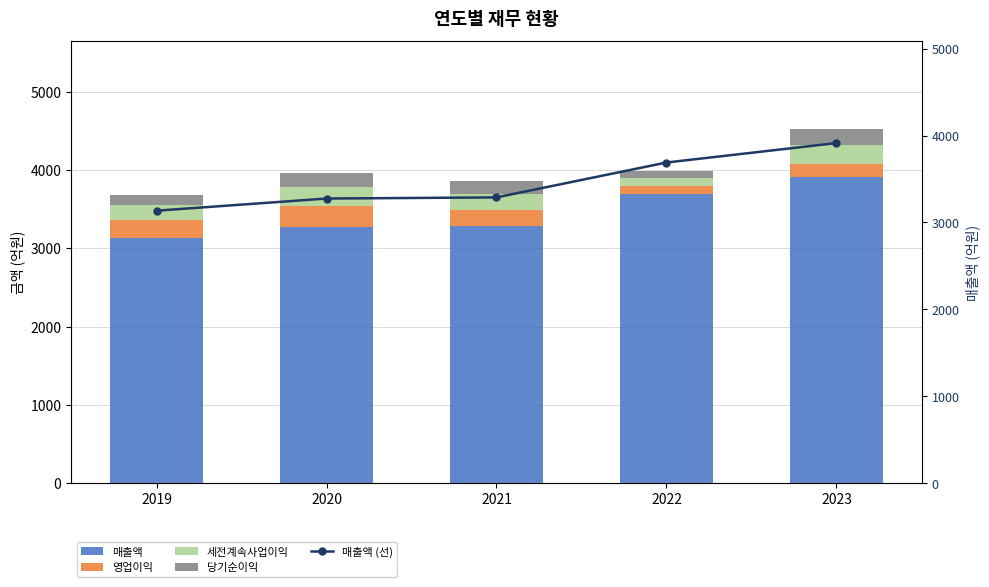

Reading left to right, list all the values displayed in this chart.

매출액: 3136	3276	3289	3691	3915
영업이익: 226	267	204	102	163
세전계속사업이익: 194	241	208	107	239
당기순이익: 132	185	158	85	203
매출액 (선): 3136	3276	3289	3691	3915